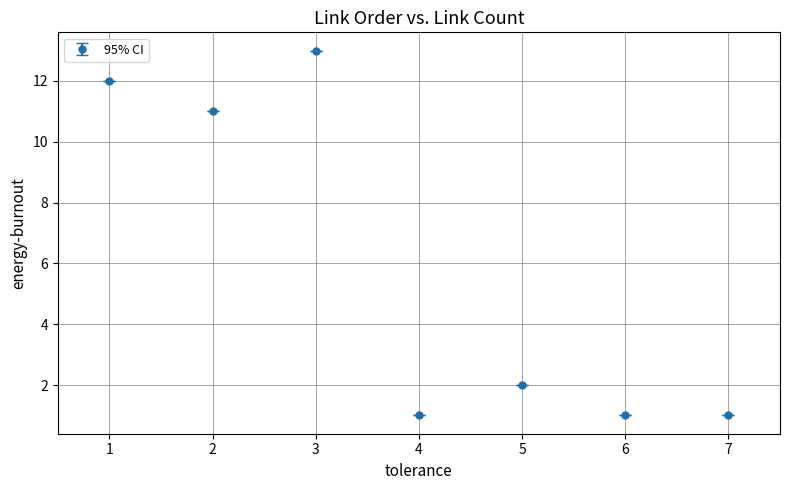

What is the change in value from 2 to 5?

-9